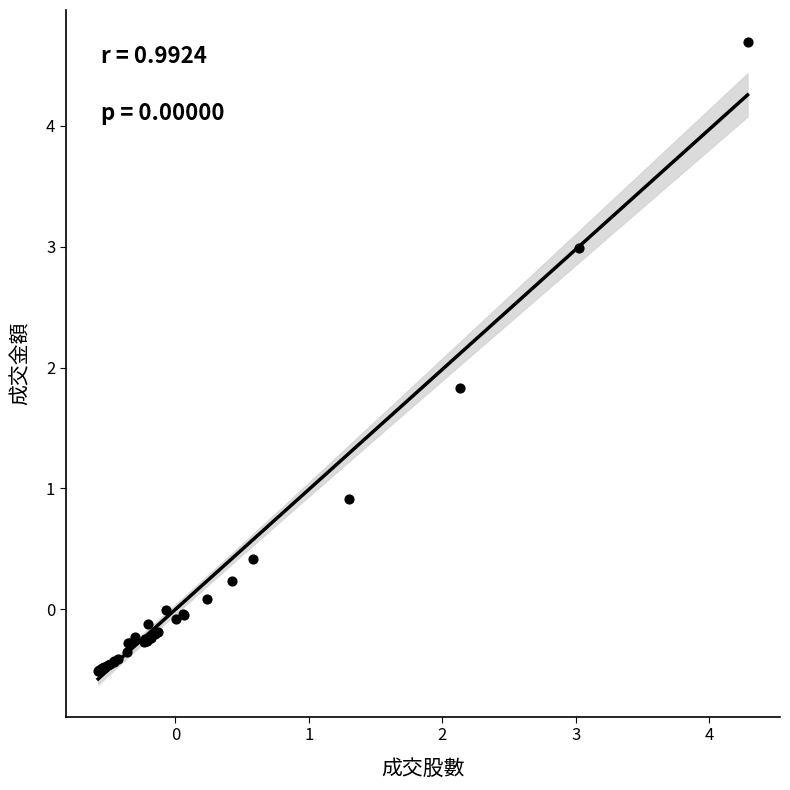

What Y value in the scatter plot is closest to 2?

1.8